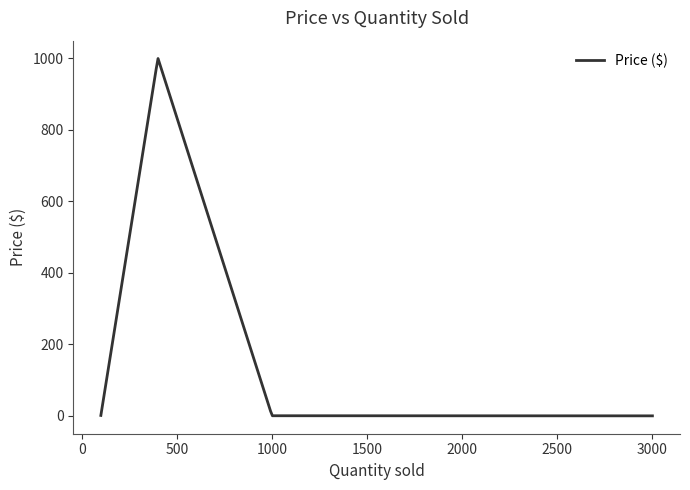

What is the difference between the maximum and minimum values?

998.6